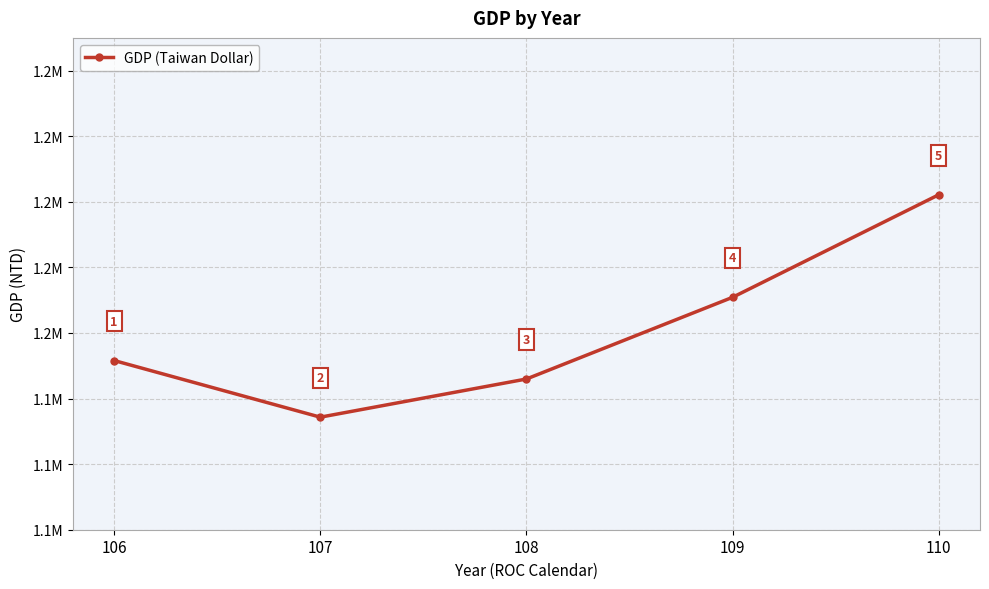

Is this an area chart (filled region under the line)?

No